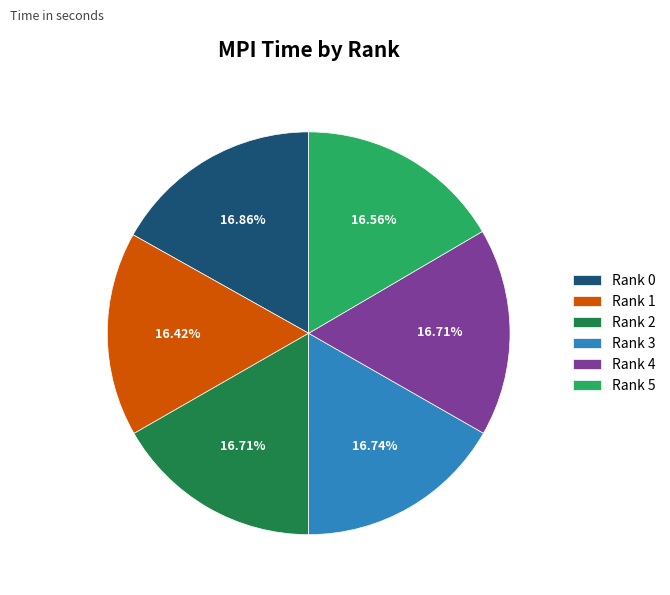

What is the ratio of the value at Rank 5 to the value at Rank 0?

1.0